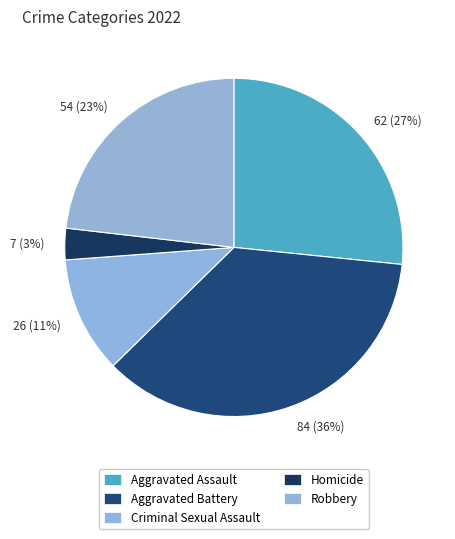

Is the sum of 54 (23%) and 26 (11%) greater than half?

No